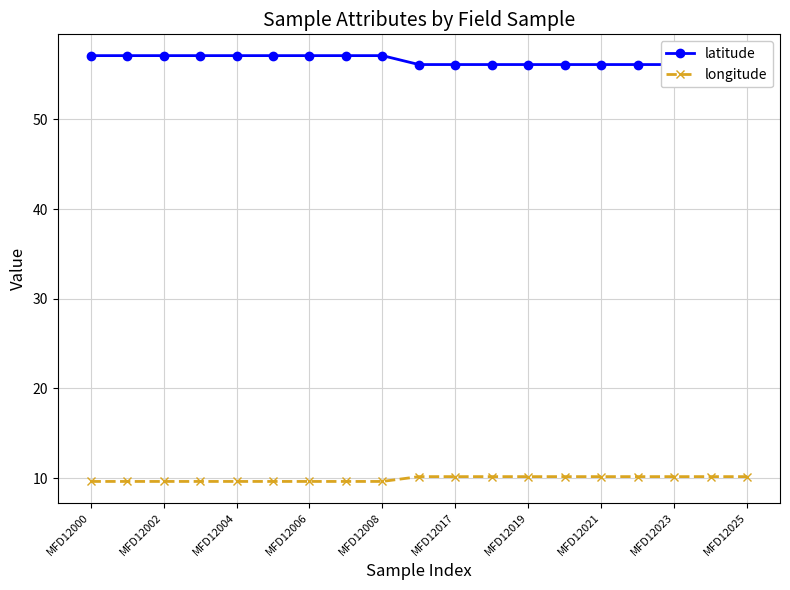

What is the lowest value of the longitude series?

9.6